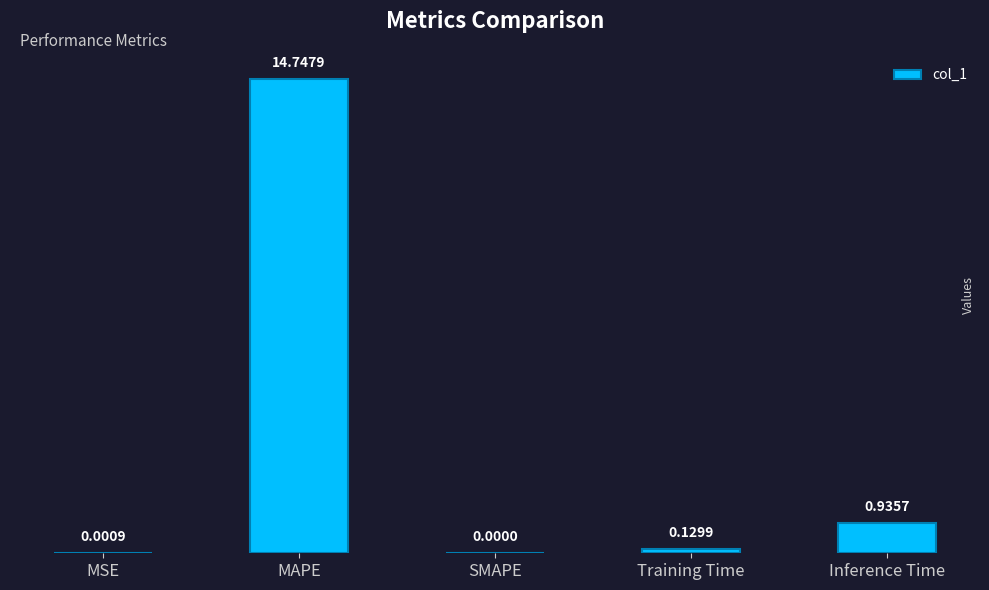

At which label is the value closest to 7?

Inference Time